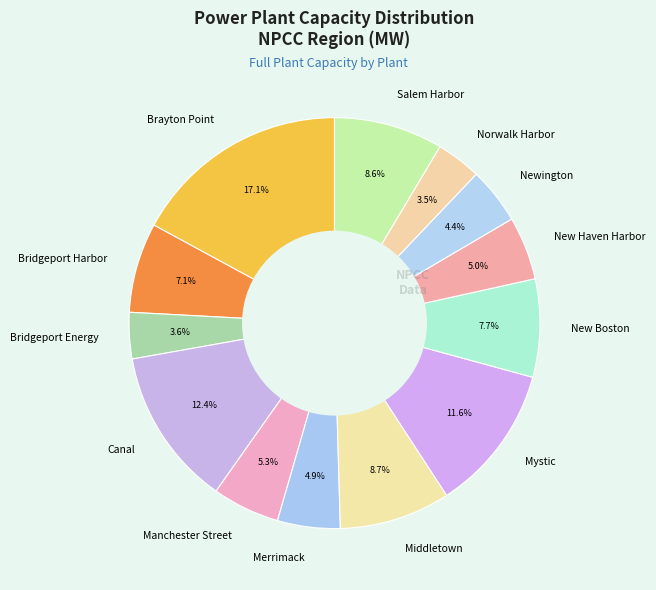

What percentage is the New Boston slice, to the nearest percent?

8%